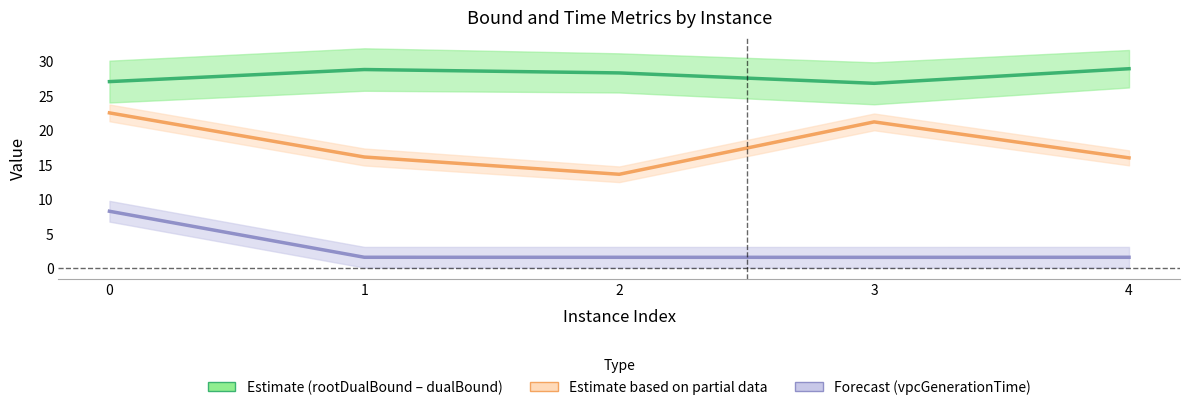

At 1, list the series in order from largest to smallest.

rootDualBound / dualBound, rootDualBoundTime band, vpcGenerationTime band